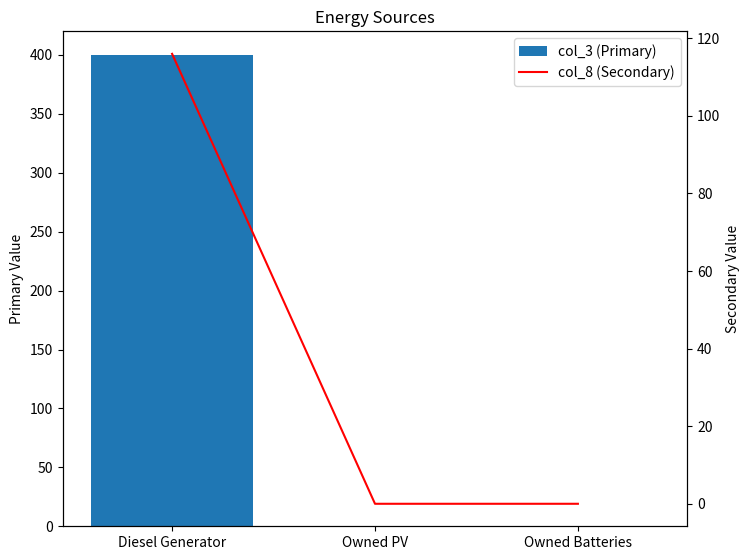

How many data points does each series have?

3